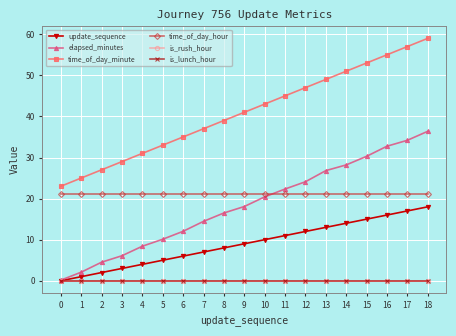

What is the greatest value displayed?

59.0